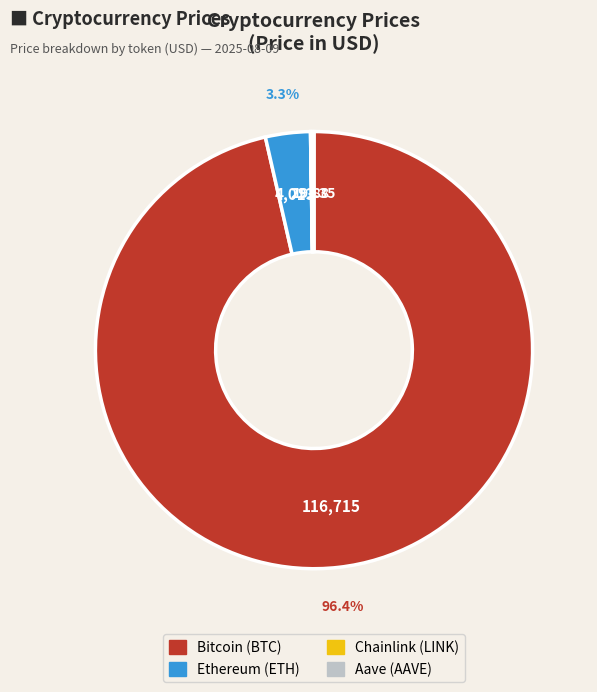

Is there any slice that represents more than half of the pie?

Yes